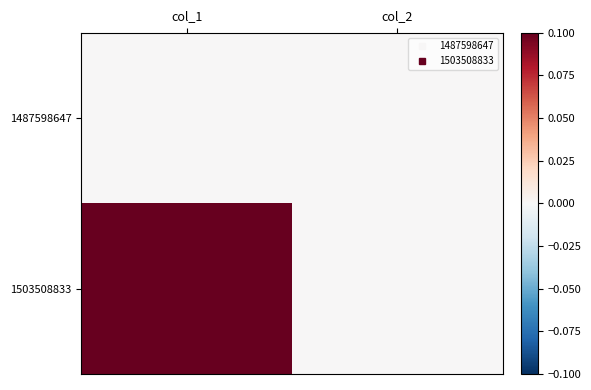

At how many categories does at least one series exceed 0?

1